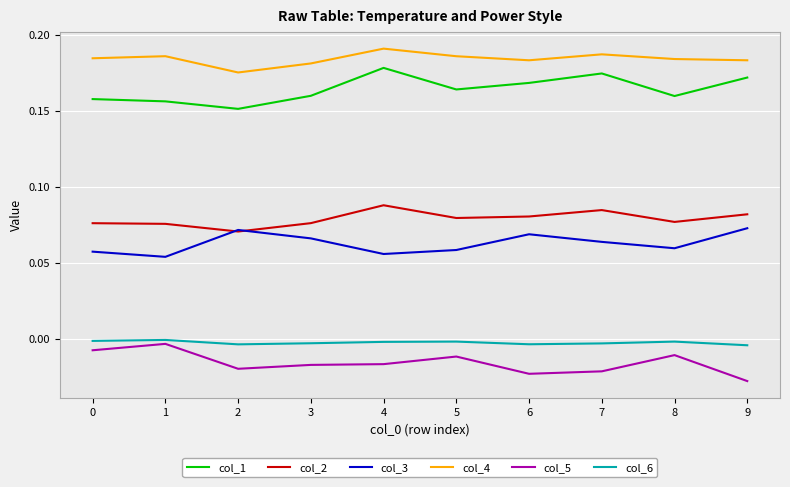

In col_1, how many points are lower than both neighbors (excluding endpoints)?

3